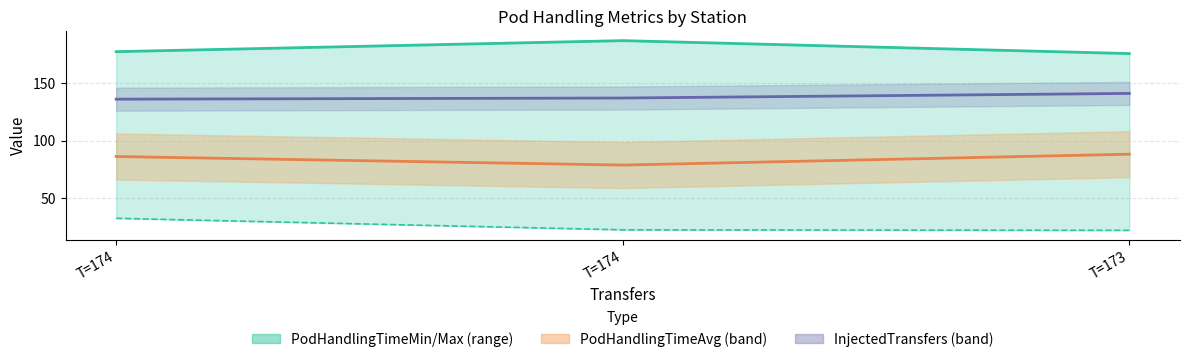

List the labels in order of value, largest first.

T=174, T=174, T=173